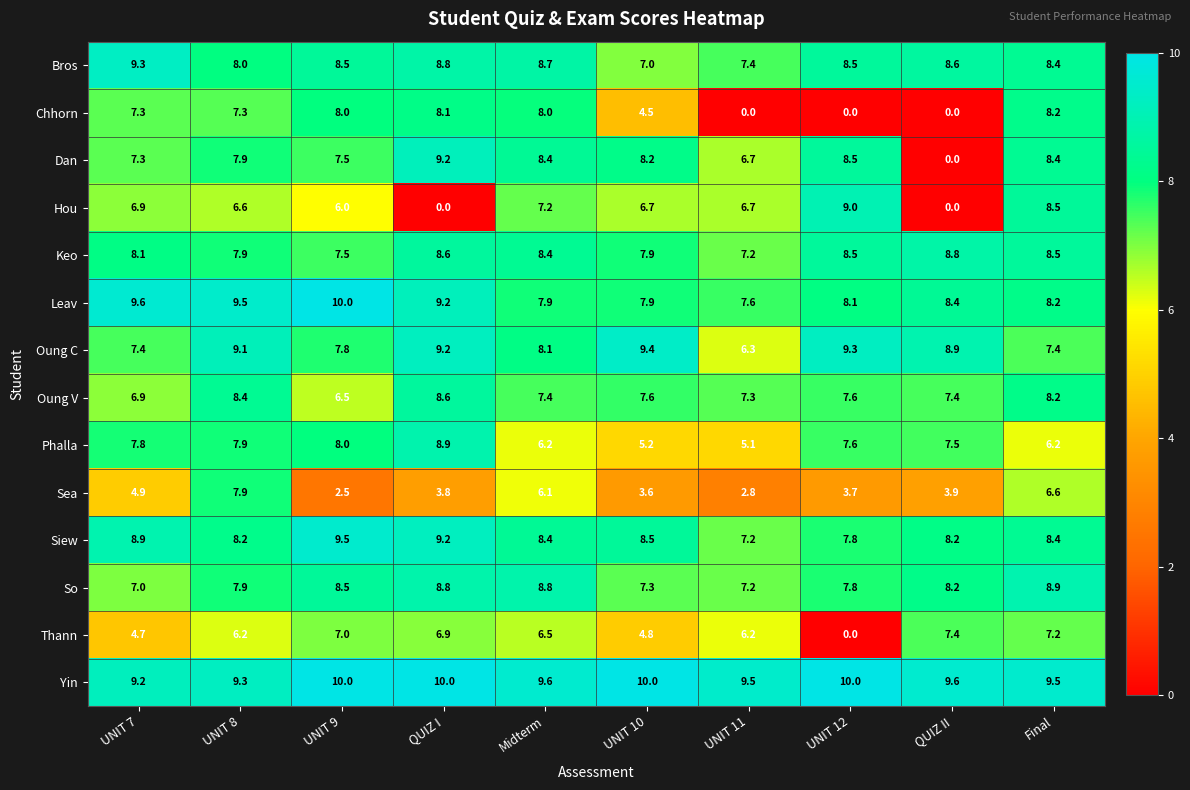

Which category has the highest value in the Sea series?

UNIT 8